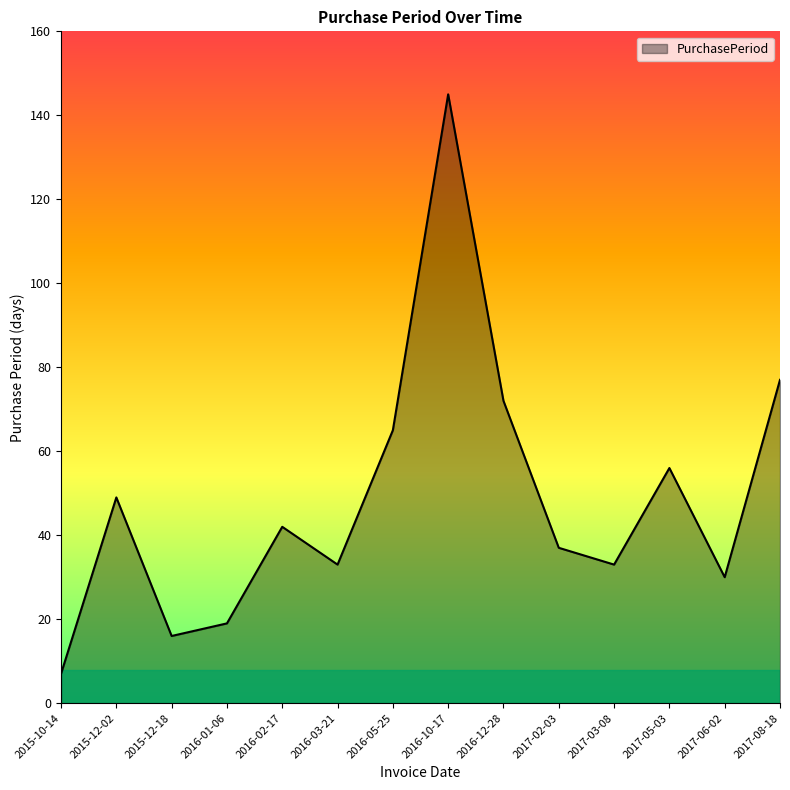

What is the sum of the values at 2017-05-03 and 2016-05-25?

121